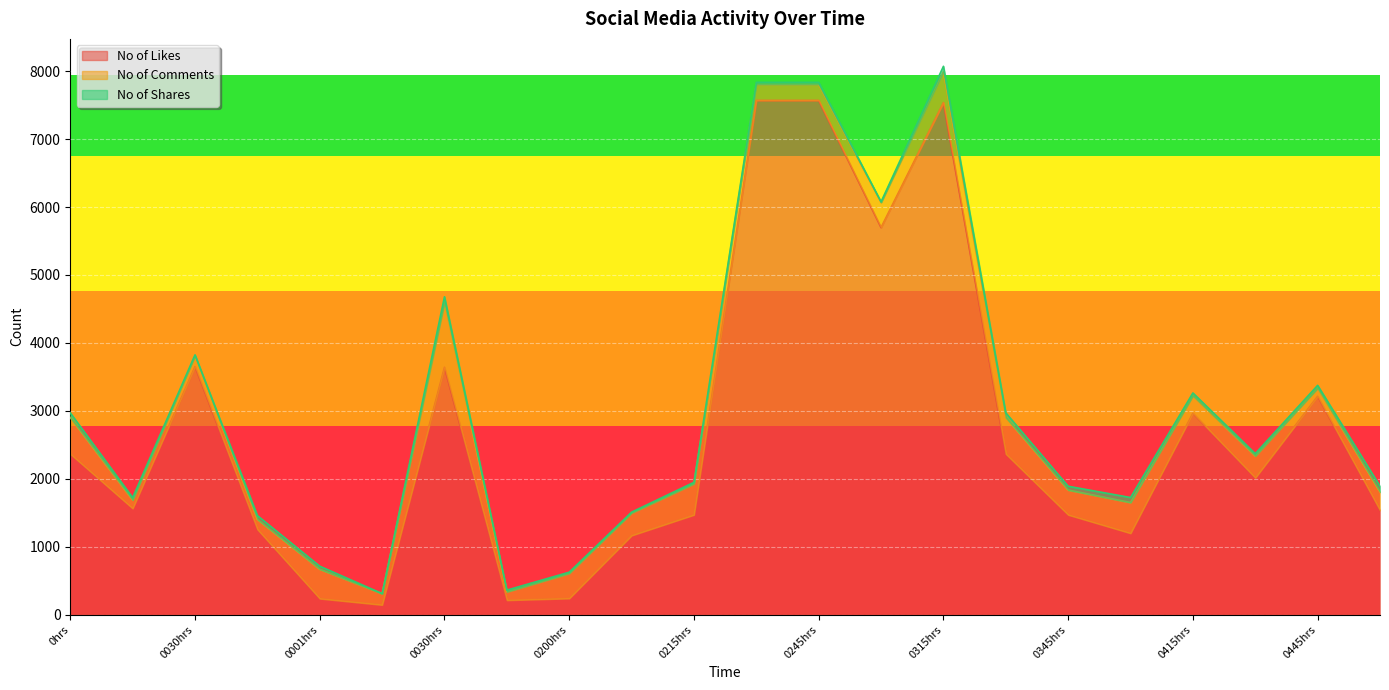

Count the number of categories in the chart.

22